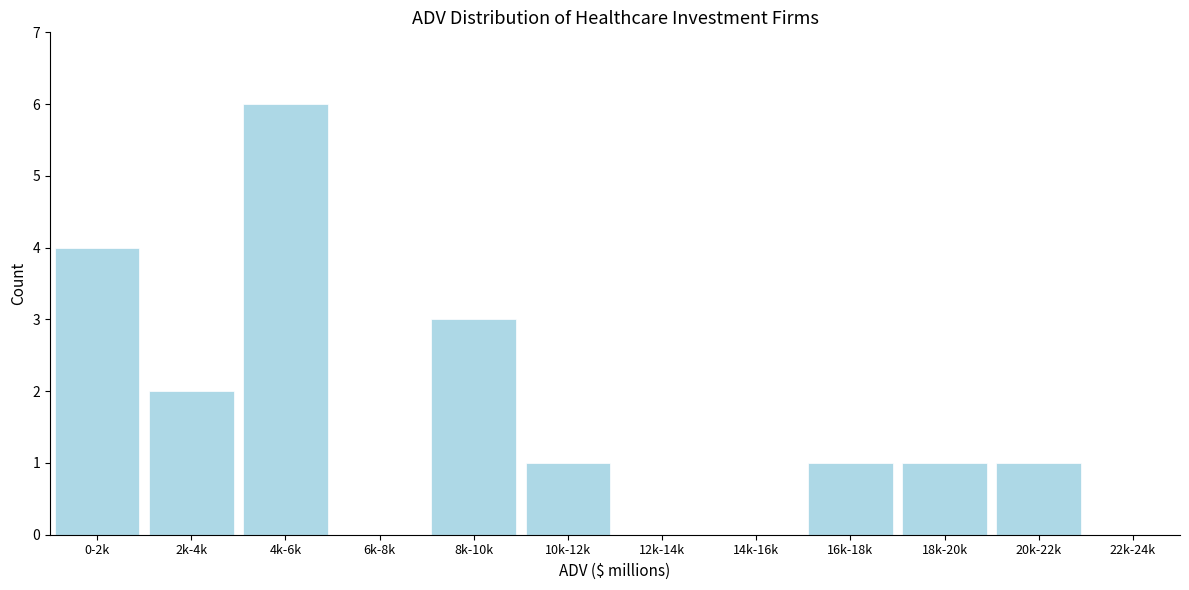

Reading right to left, extract all data points from this chart.

22k-24k=0	20k-22k=1	18k-20k=1	16k-18k=1	14k-16k=0	12k-14k=0	10k-12k=1	8k-10k=3	6k-8k=0	4k-6k=6	2k-4k=2	0-2k=4